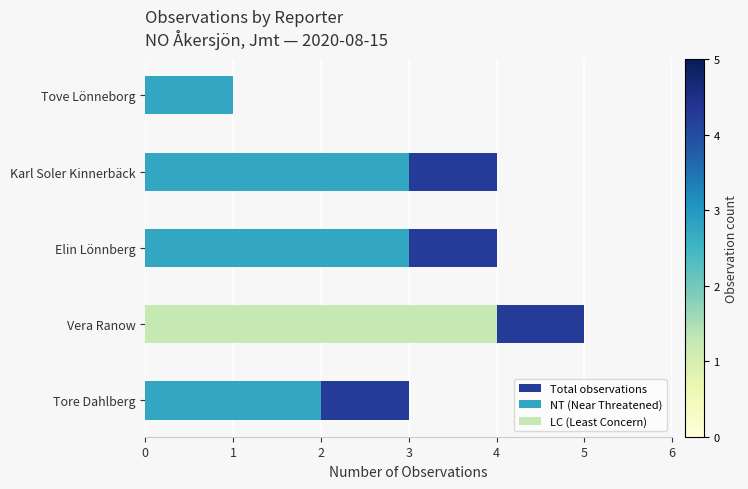

List the labels in order of NT (Near Threatened) value, smallest first.

Vera Ranow, Tove Lönneborg, Tore Dahlberg, Elin Lönnberg, Karl Soler Kinnerbäck